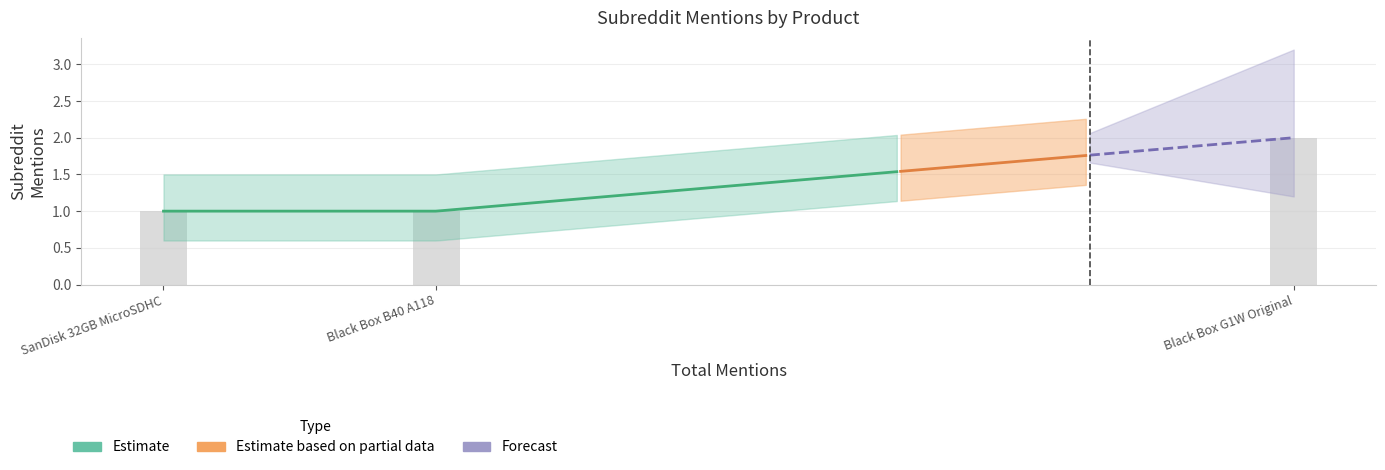

Approximately how many times larger is the value at SanDisk 32GB MicroSDHC compared to Black Box B40 A118?

1.0